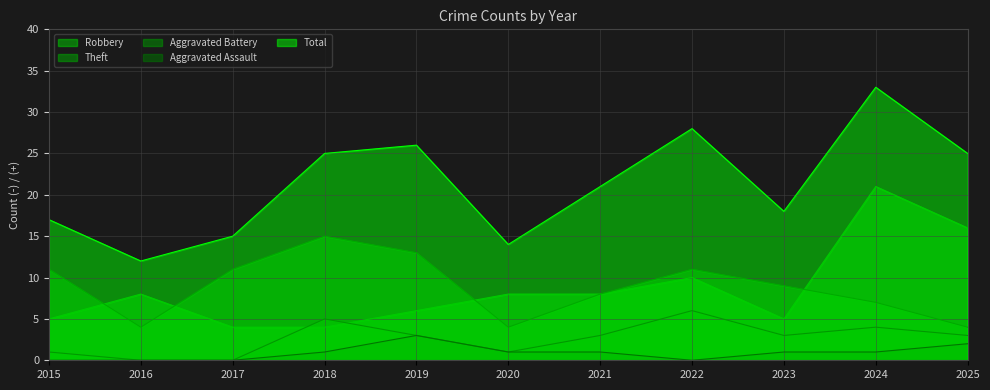

Which category has the highest value in the Robbery series?

2024